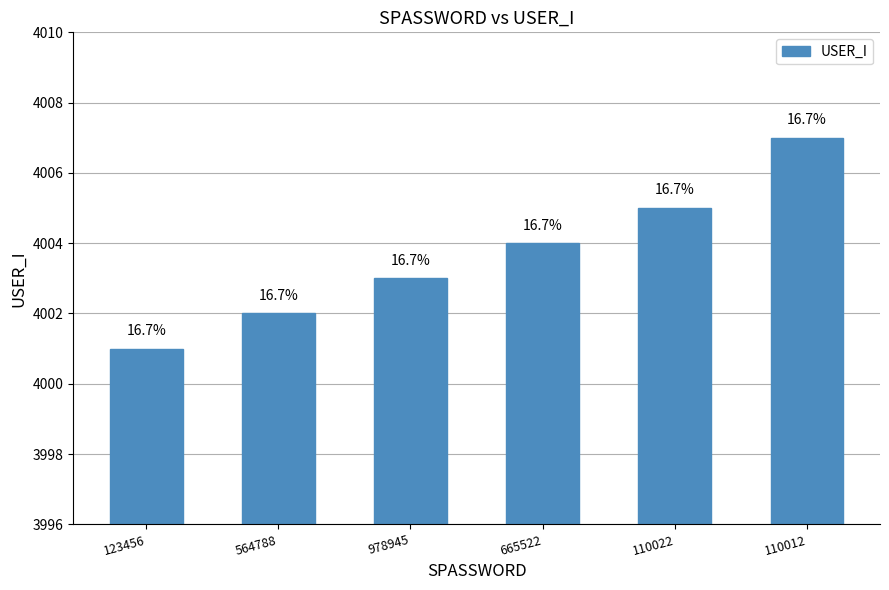

How many bars are there in total?

6